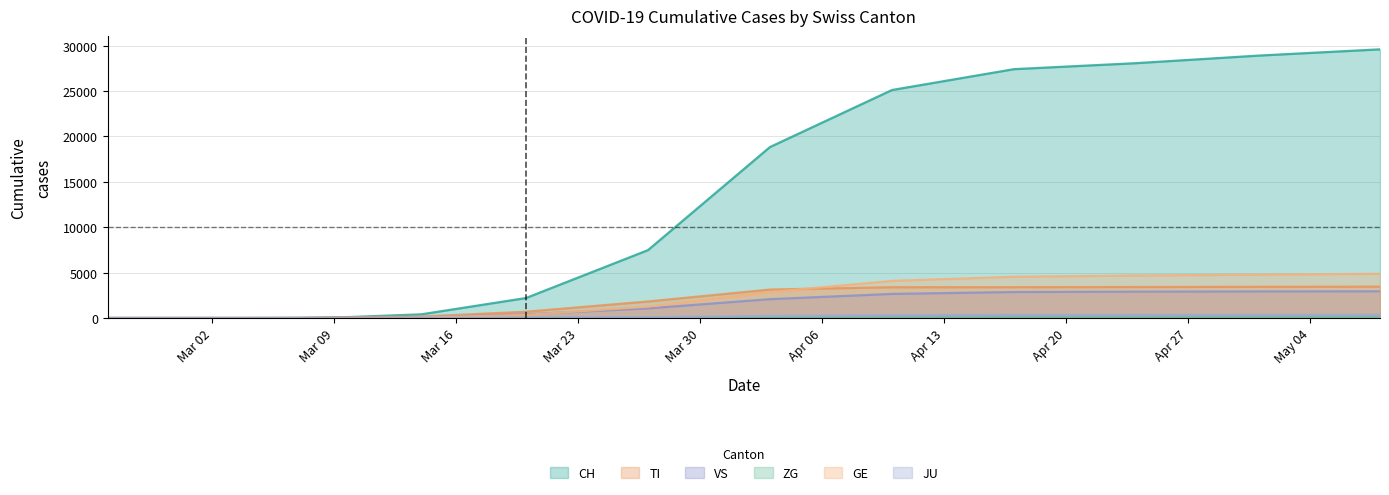

What is the sum of the GE values at 2020-03-10 and 2020-03-07?

8